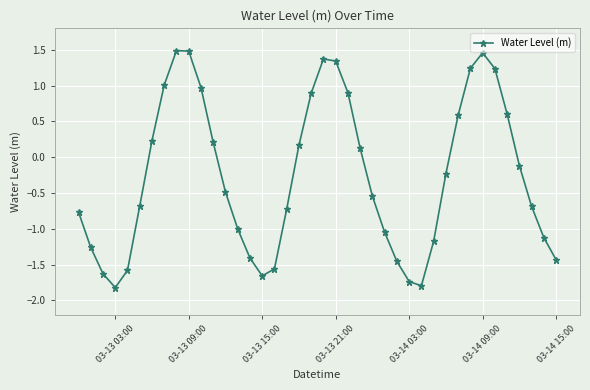

How many points are higher than both their immediate neighbors (excluding endpoints)?

3